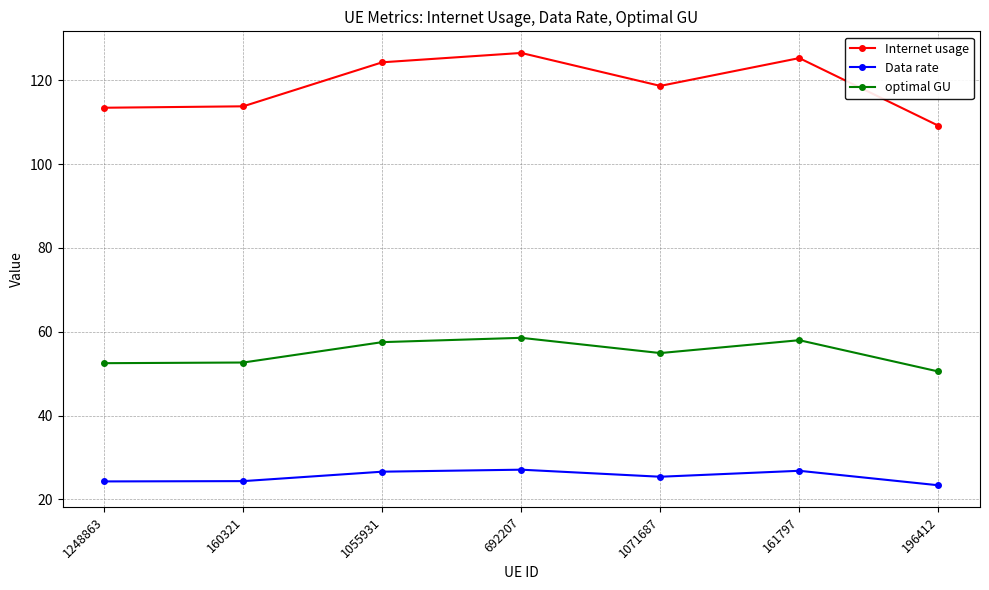

What is the label of the 2nd point from the left?

160321